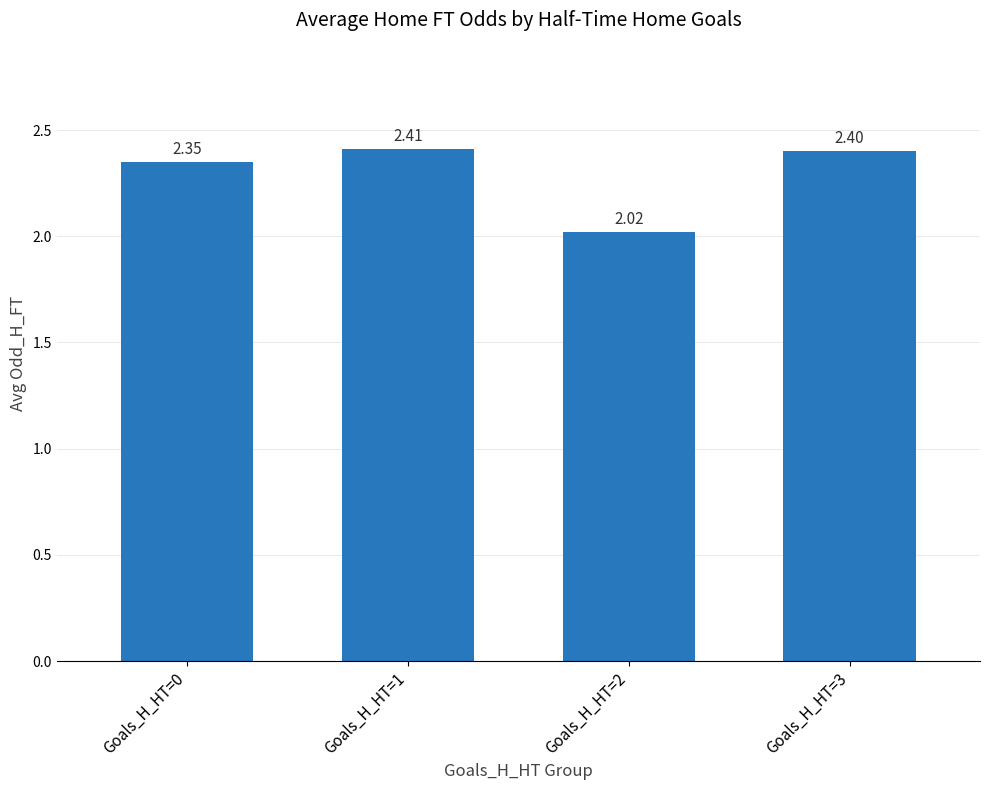

Between Goals_H_HT=2 and Goals_H_HT=3, which is larger?

Goals_H_HT=3